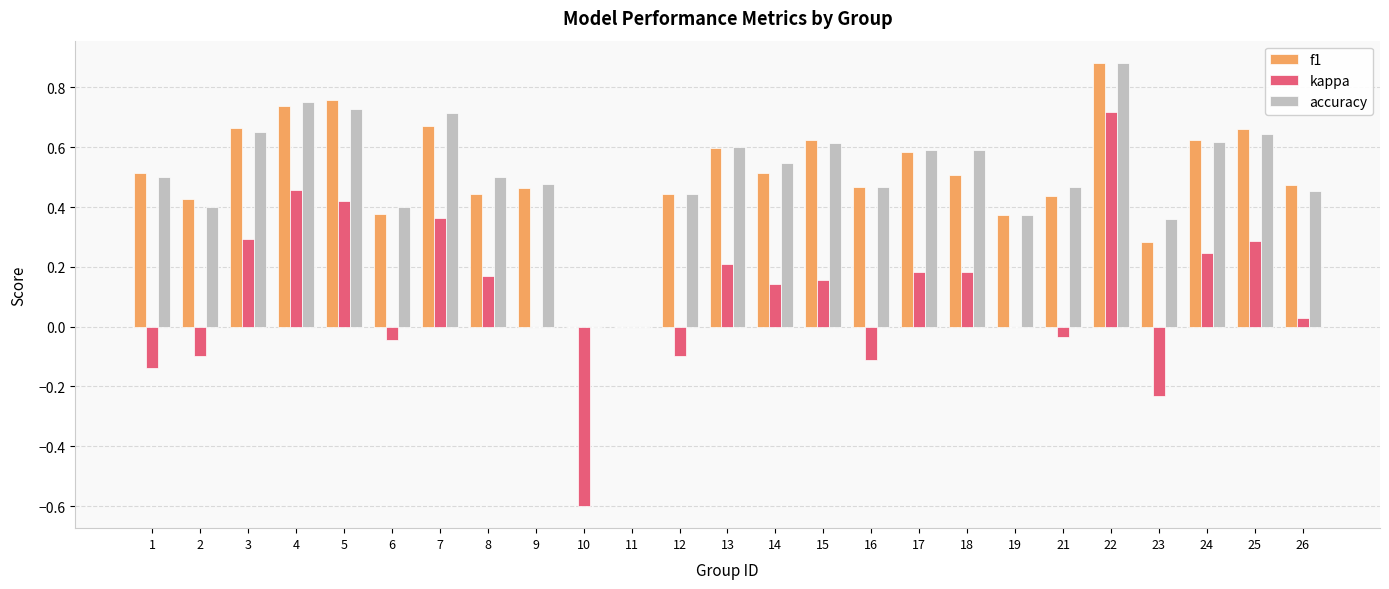

True or false: kappa has a value of 0.0 at 15.

False